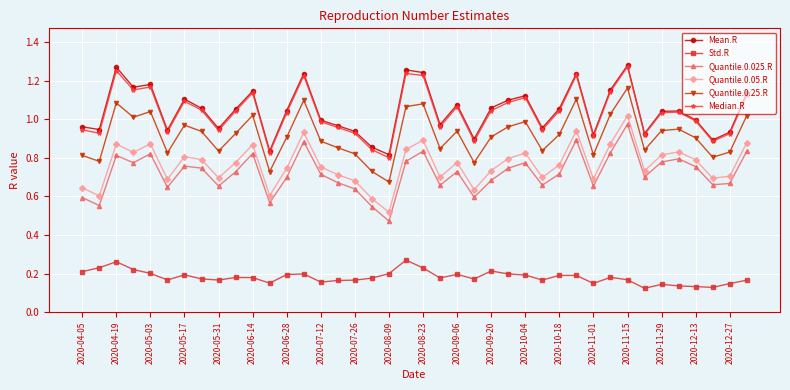

How many interior local peaks does the Quantile.0.05.R series have?

11